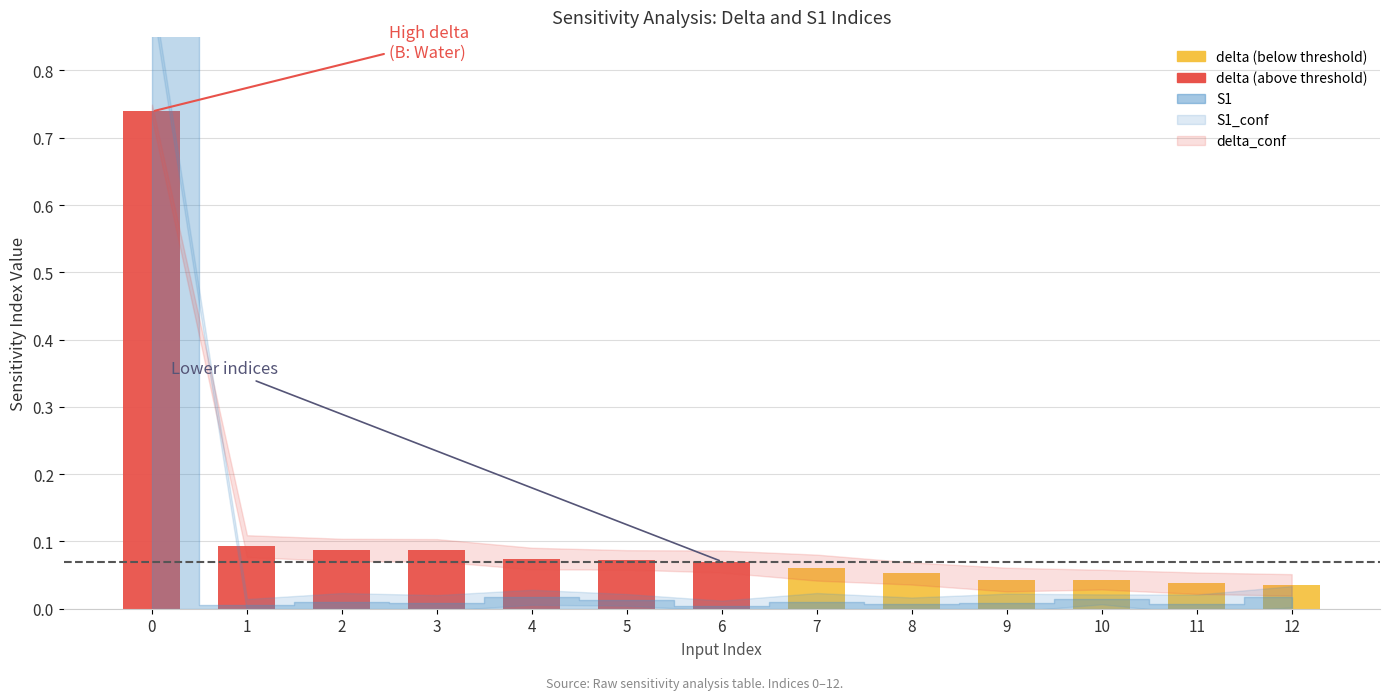

What is the sum of all values?

1.5